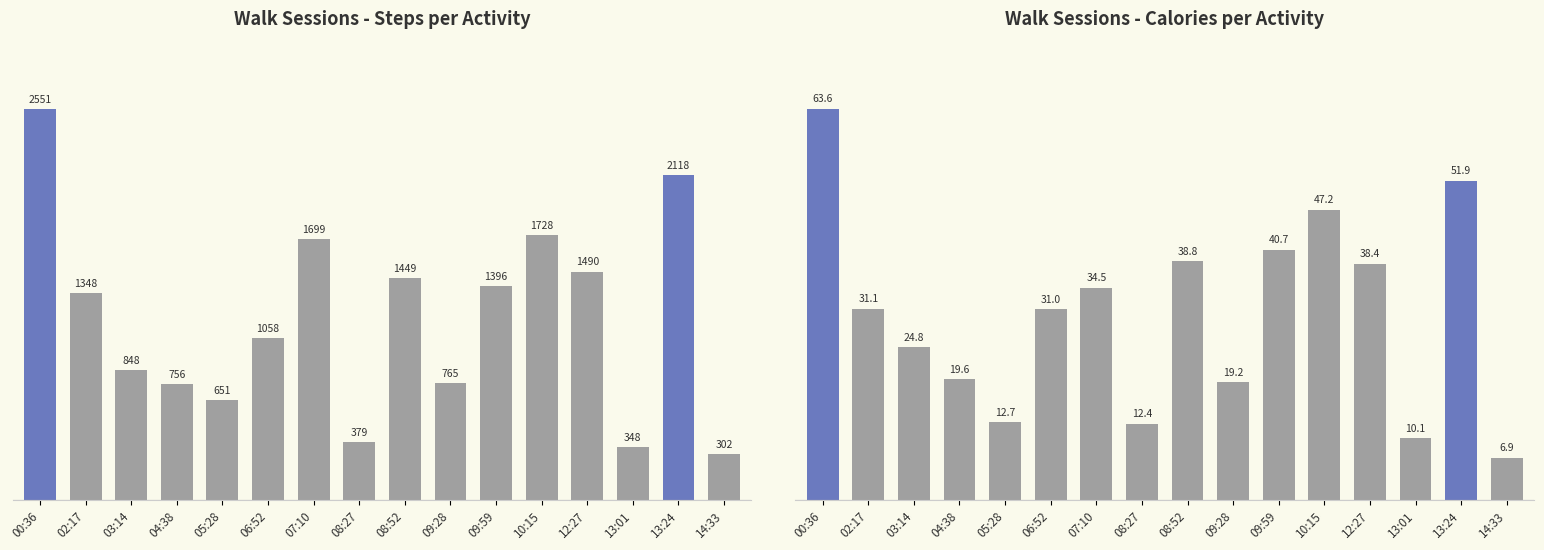

Which series has the largest total across all categories?

steps